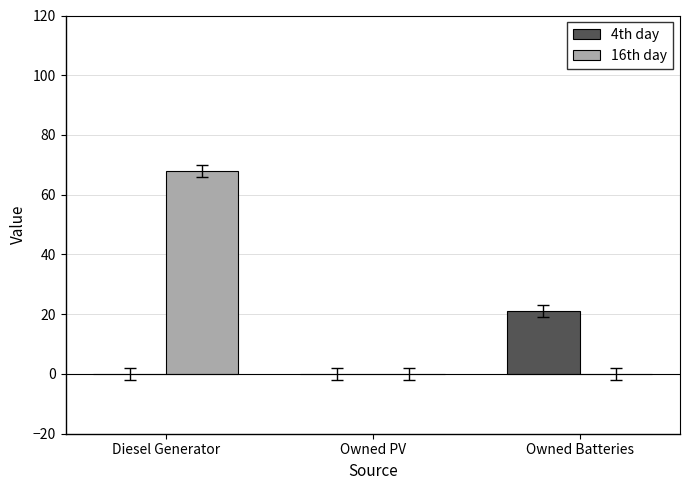

Which series has the largest total across all categories?

16th day